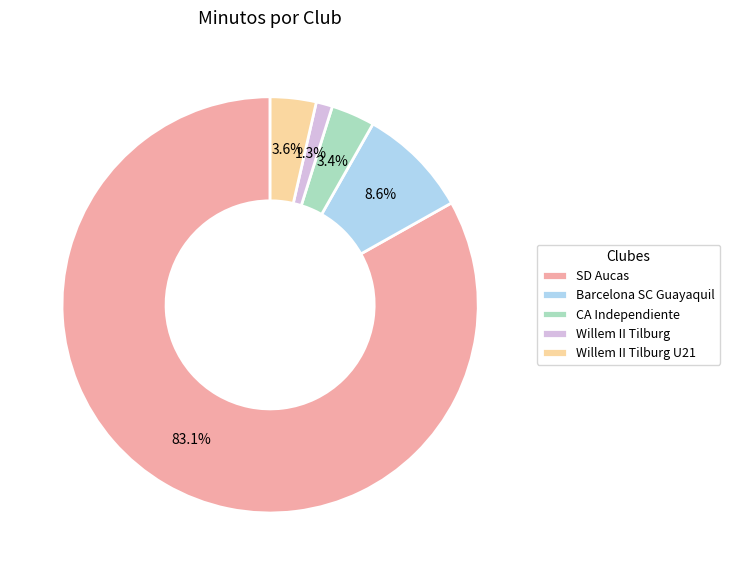

Does Barcelona SC Guayaquil represent more than half of the total?

No